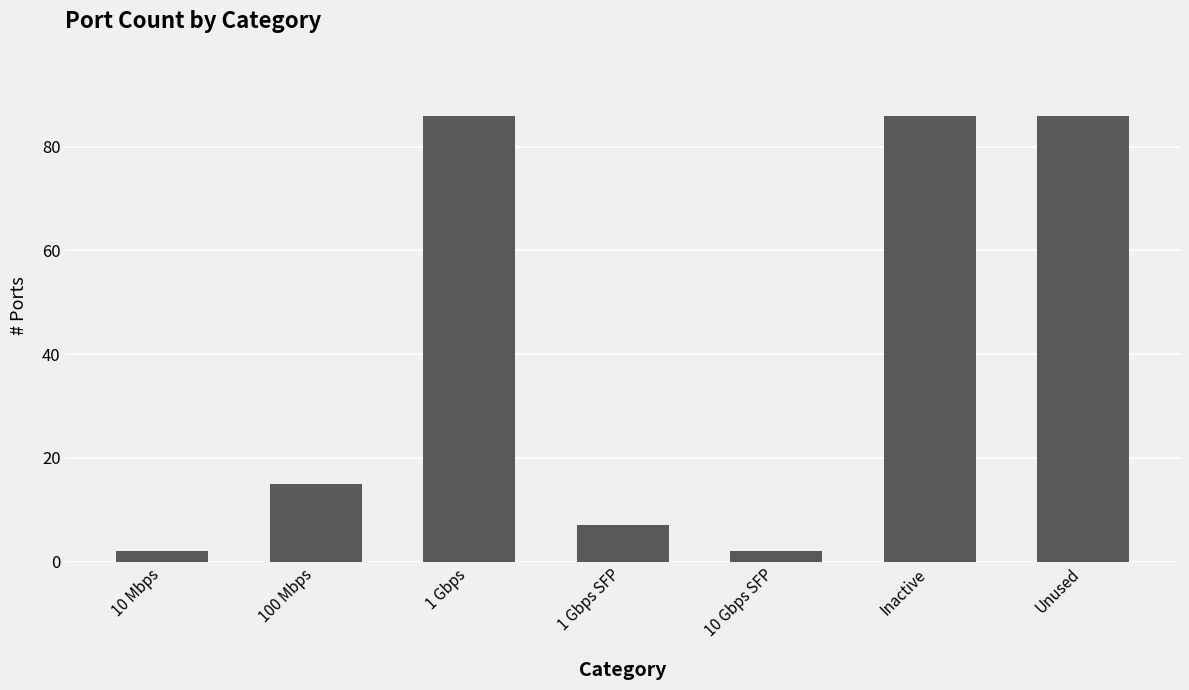

Reading left to right, extract all data points from this chart.

2	15	86	7	2	86	86